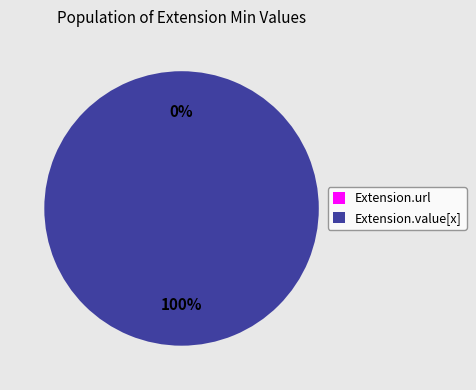

The Extension.url slice represents 1% of the pie. True or false?

False